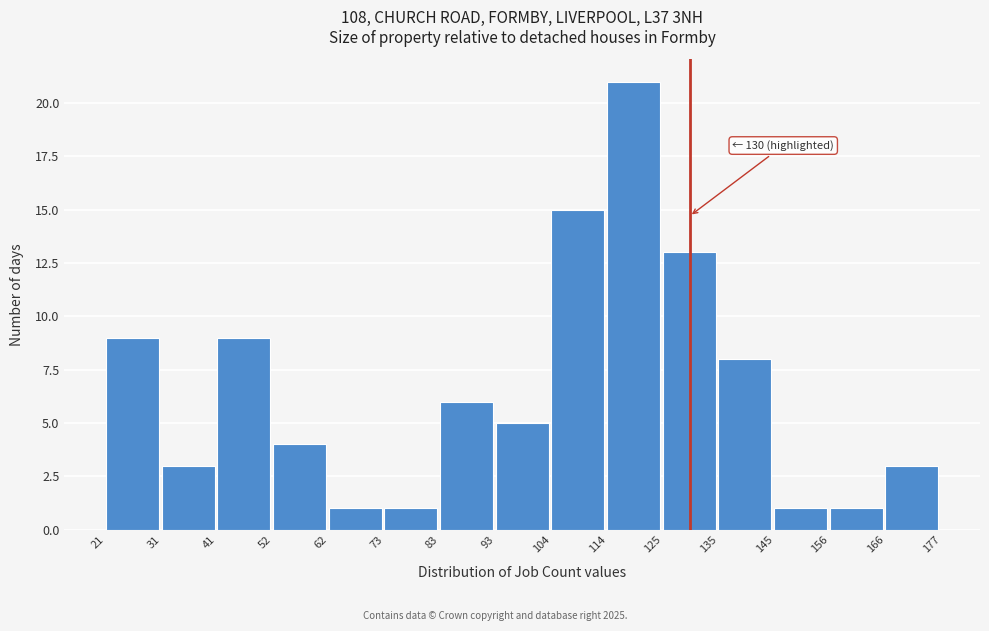

Which range on the x-axis has the tallest bar?

114 to 125